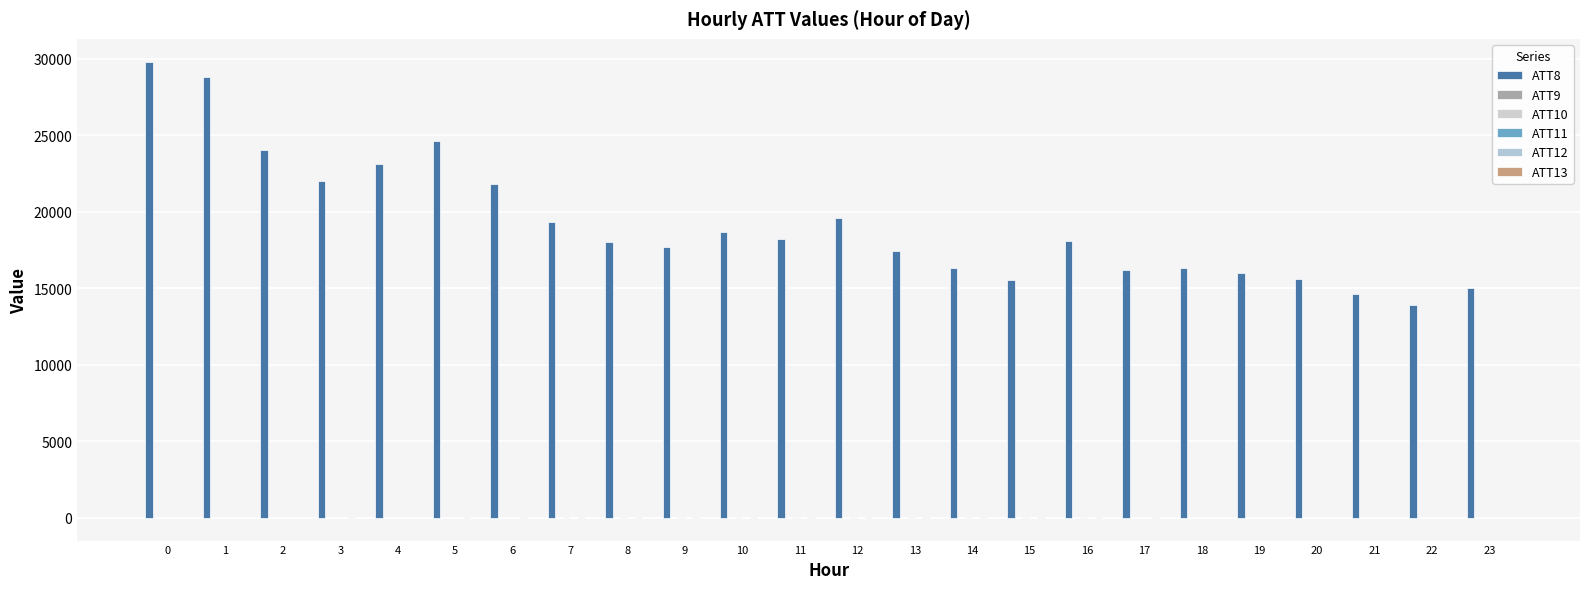

Are the bars horizontal?

No